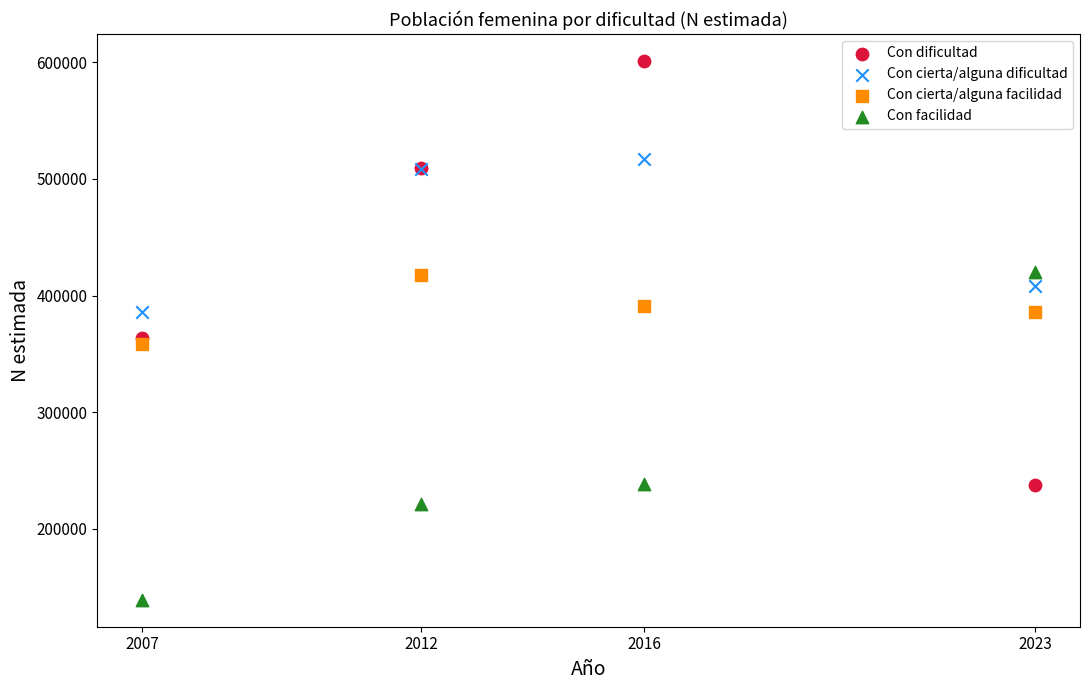

Which series reaches the minimum Y coordinate?

Con facilidad